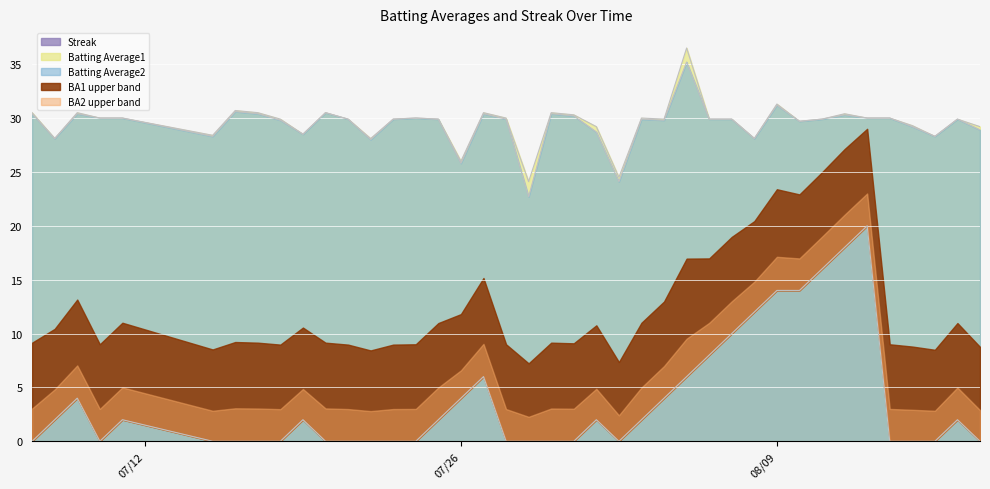

What is the value of the Batting Average2 point at the 25th from the left?

29.9